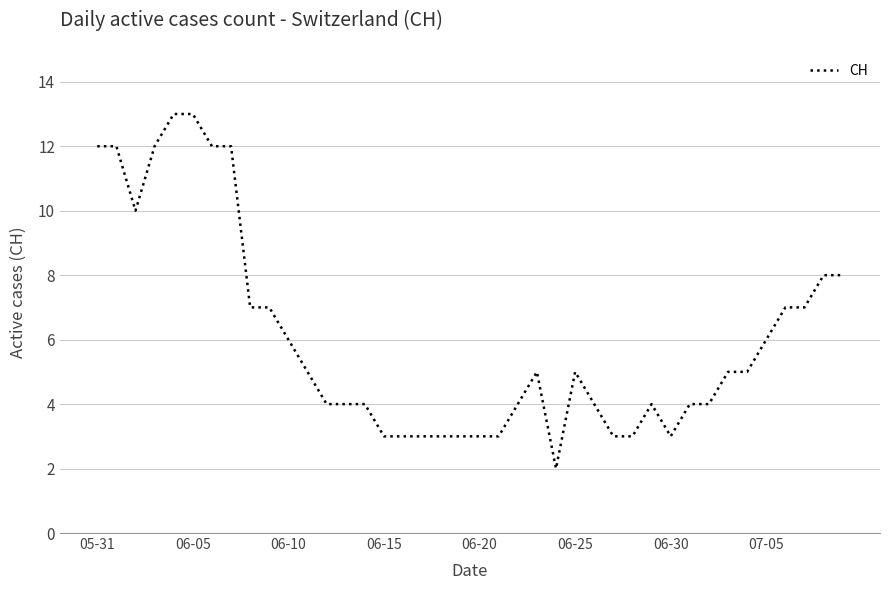

What is the maximum value shown in the chart?

13